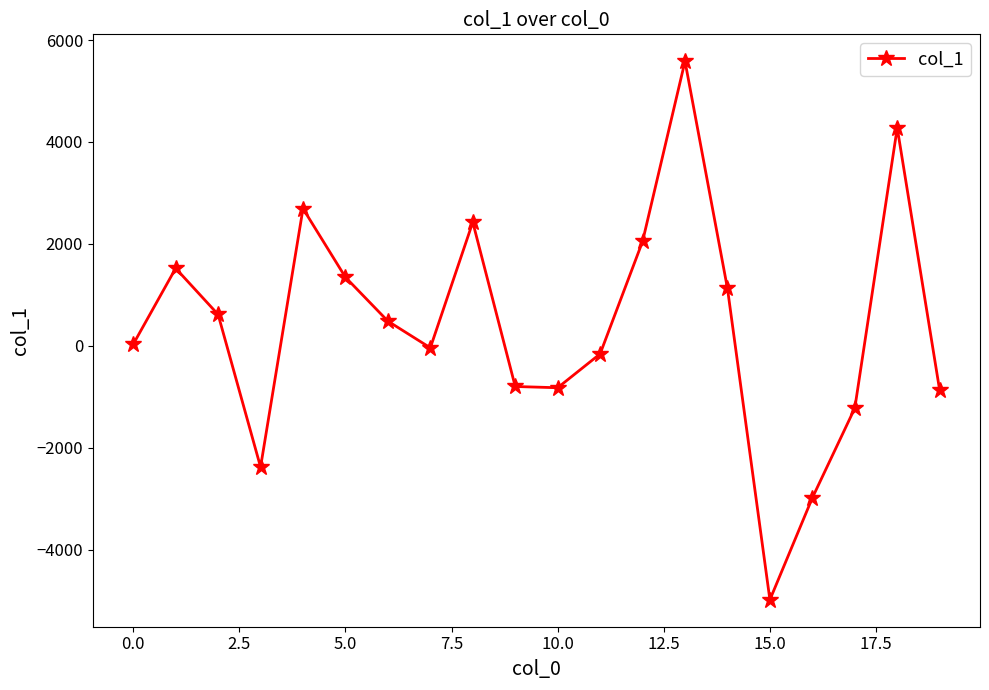

What is the difference between the maximum and second lowest values?

8569.9